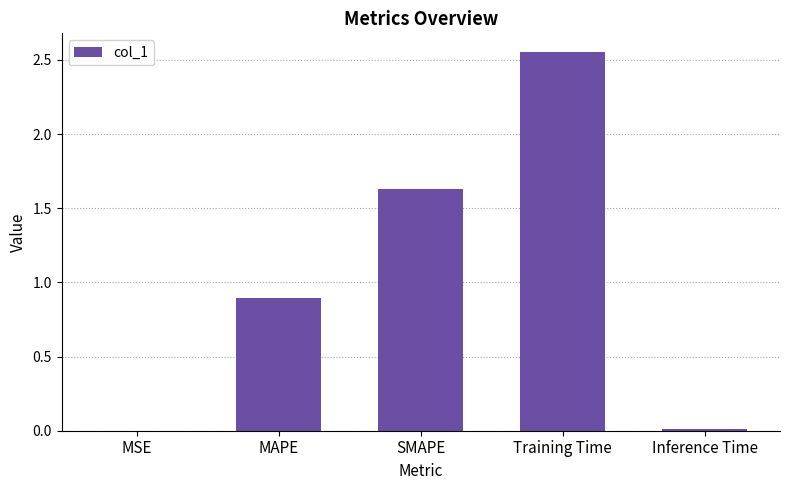

Count the number of data series in this chart.

1